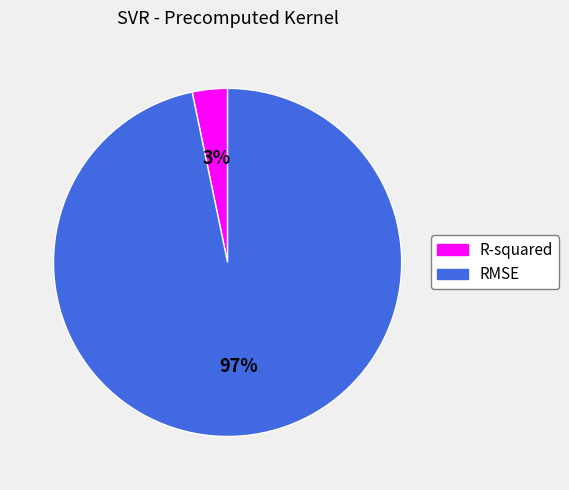

Does R-squared represent more than half of the total?

No